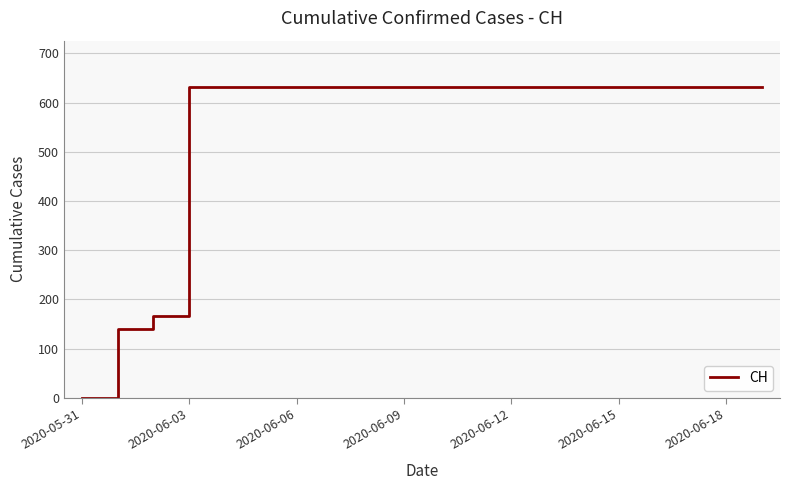

Reading left to right, list all the values displayed in this chart.

0	139	167	631	631	631	631	631	631	631	631	631	631	631	631	631	631	631	631	631